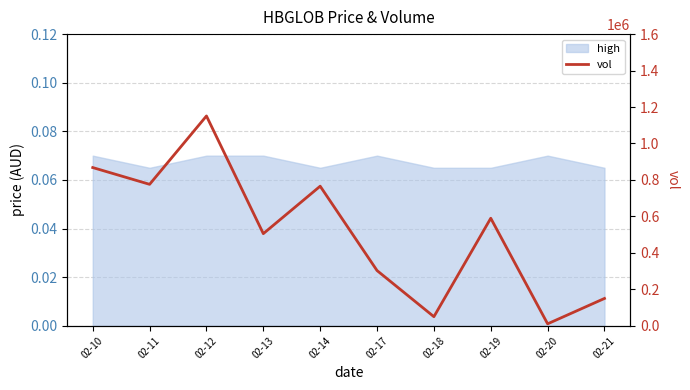

Which category has the lowest value across all series?

02-20